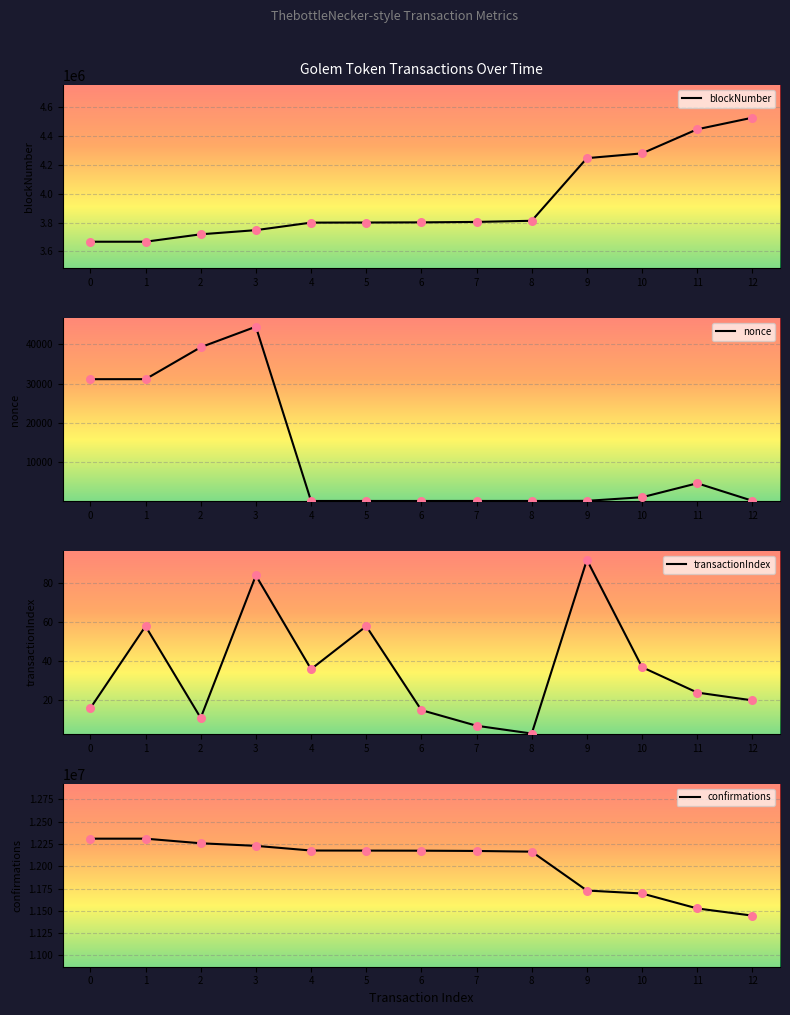

Is the value of confirmations at 0 greater than the value of transactionIndex at 2?

Yes